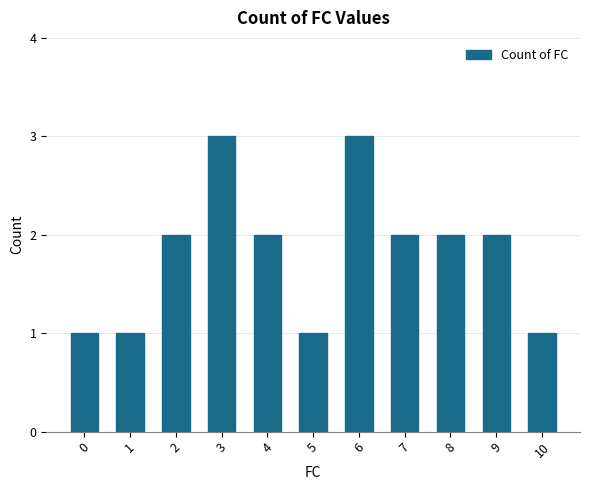

How many bars are there in total?

11